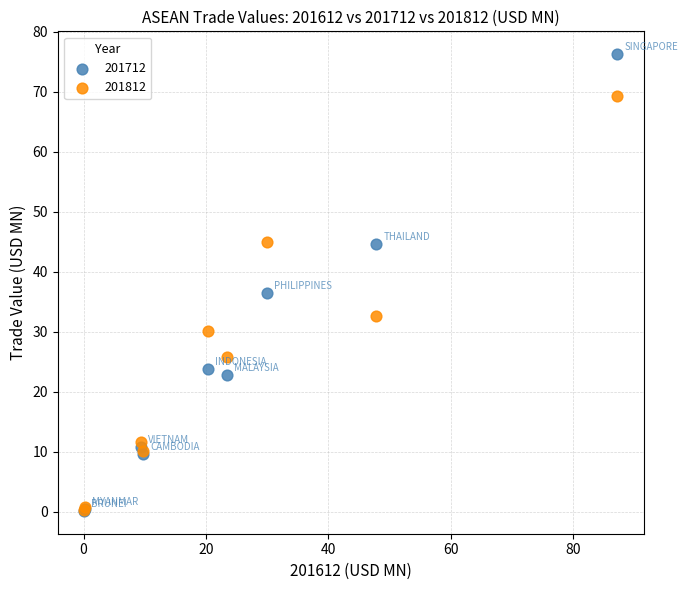

Across all series, what Y value is closest to 38?

36.5